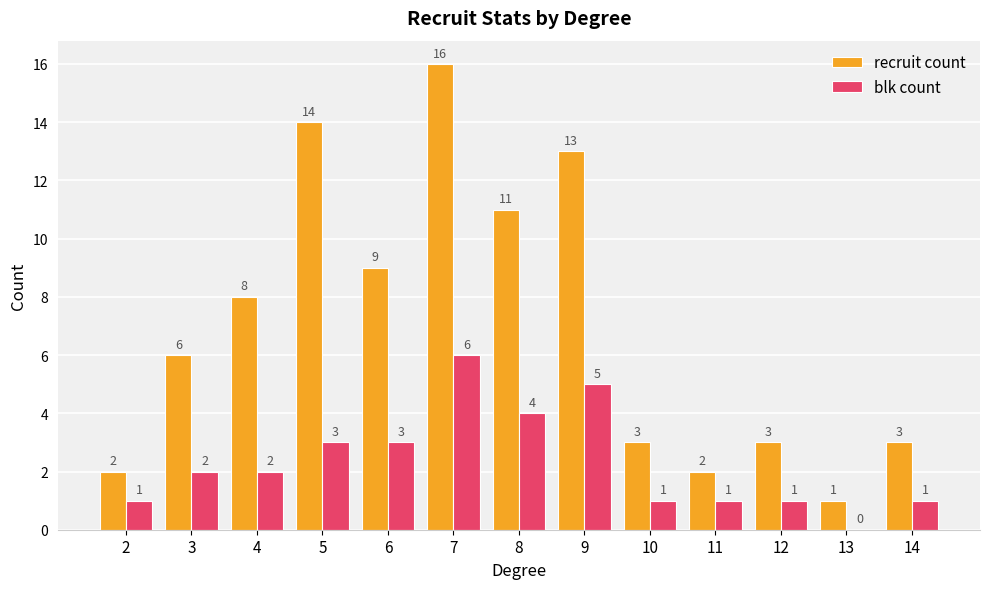

What is the total value across all series at 11?

3